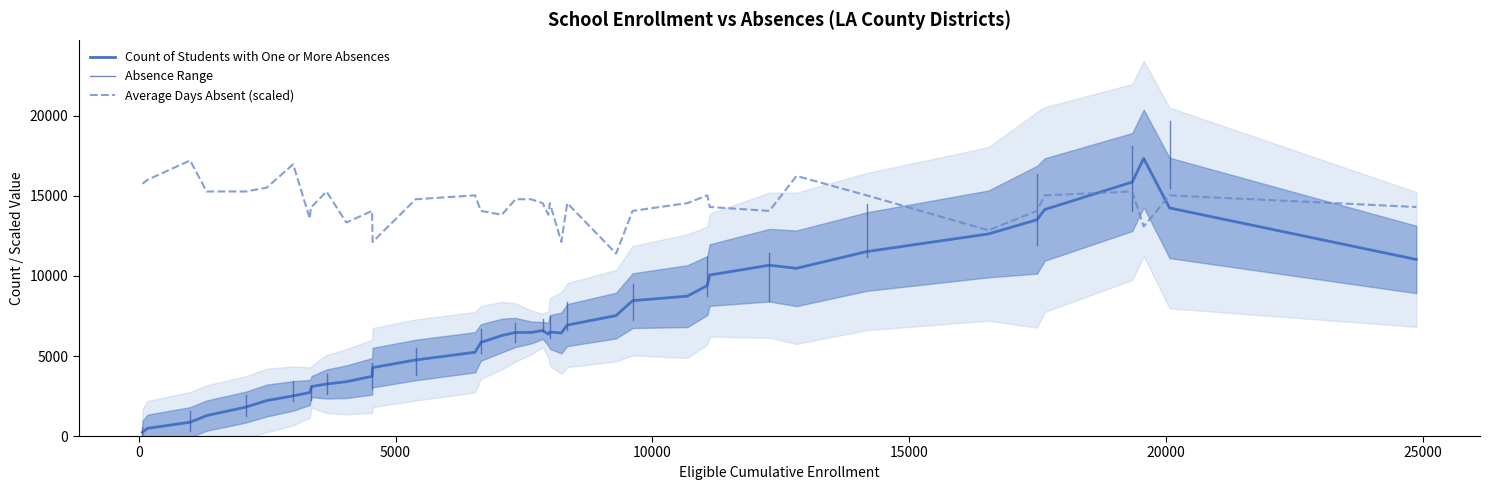

Reading left to right, what are all the values shown in this chart?

EligibleCumulativeEnrollment: 19569.0	999.0	16544.0	17641.0	9294.0	7863.0	12280.0	3350.0	11070.0	3655.0	9615.0	14174.0	2086.0	5392.0	4543.0	6661.0	19345.0	11118.0	6549.0	20071.0	3363.0	8343.0	3005.0	8228.0	7974.0	8004.0	3330.0	4552.0	24877.0	7069.0	70.0	17491.0	7335.0	1320.0	169.0	7637.0	2492.0	4041.0	12807.0	10683.0
Count of Students with One or More Absences: 16037.0	932.0	9013.0	15459.0	6632.0	6942.0	9942.0	2692.0	9974.0	3255.0	8389.0	12844.0	1922.0	4669.0	3781.0	5937.0	16102.0	8937.0	5978.0	17599.0	2982.0	7513.0	2820.0	5317.0	5922.0	6809.0	2978.0	3405.0	21528.0	6184.0	64.0	14155.0	6475.0	1243.0	158.0	6827.0	2130.0	3545.0	11670.0	9781.0
Average Days Absent: 5.4	7.1	5.3	6.2	4.7	6.0	5.8	5.9	6.2	6.3	5.8	6.2	6.3	6.1	5.8	5.8	6.3	5.9	6.2	6.2	5.9	6.0	7.0	5.0	5.7	6.0	5.6	5.0	5.9	5.7	6.5	5.8	6.1	6.3	6.6	6.1	6.4	5.5	6.7	6.0